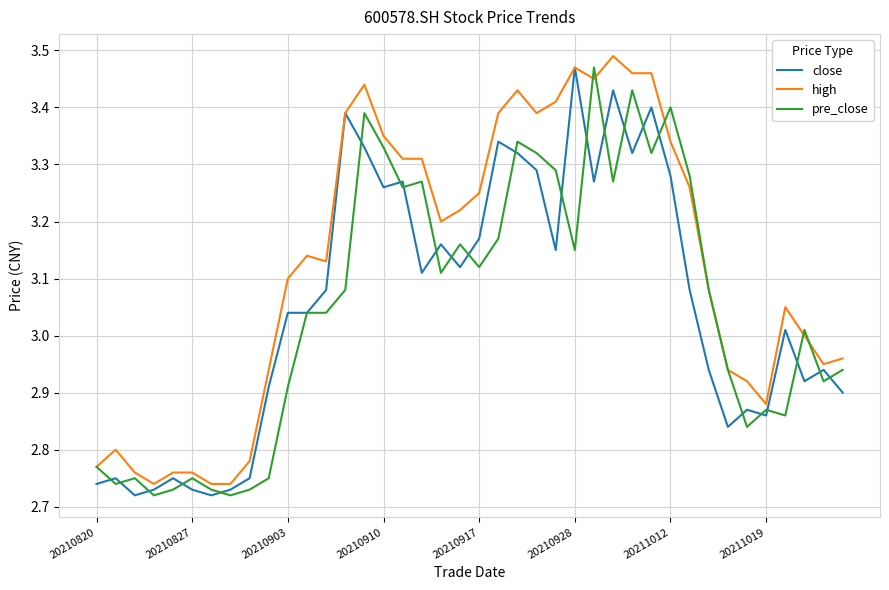

Reading left to right, list all the values displayed in this chart.

close: 2.7	2.8	2.7	2.7	2.8	2.7	2.7	2.7	2.8	2.9	3.0	3.0	3.1	3.4	3.3	3.3	3.3	3.1	3.2	3.1	3.2	3.3	3.3	3.3	3.1	3.5	3.3	3.4	3.3	3.4	3.3	3.1	2.9	2.8	2.9	2.9	3.0	2.9	2.9	2.9
high: 2.8	2.8	2.8	2.7	2.8	2.8	2.7	2.7	2.8	2.9	3.1	3.1	3.1	3.4	3.4	3.4	3.3	3.3	3.2	3.2	3.2	3.4	3.4	3.4	3.4	3.5	3.5	3.5	3.5	3.5	3.3	3.3	3.1	2.9	2.9	2.9	3.0	3.0	3.0	3.0
pre_close: 2.8	2.7	2.8	2.7	2.7	2.8	2.7	2.7	2.7	2.8	2.9	3.0	3.0	3.1	3.4	3.3	3.3	3.3	3.1	3.2	3.1	3.2	3.3	3.3	3.3	3.1	3.5	3.3	3.4	3.3	3.4	3.3	3.1	2.9	2.8	2.9	2.9	3.0	2.9	2.9